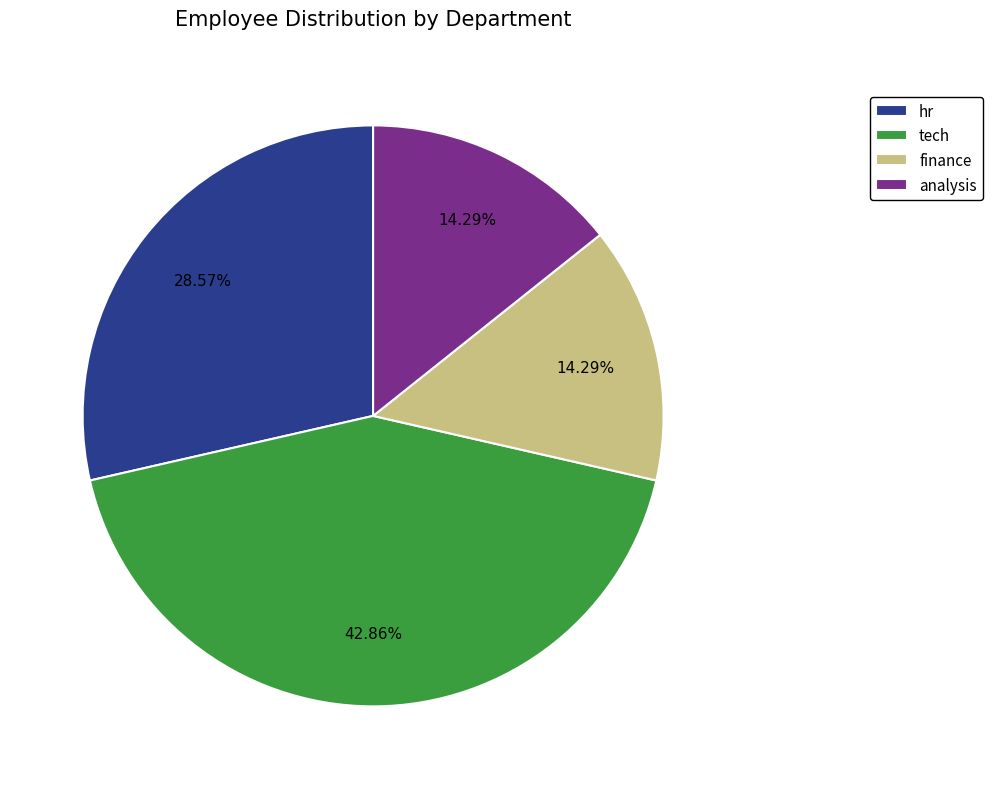

Is the sum of hr and analysis greater than half?

No